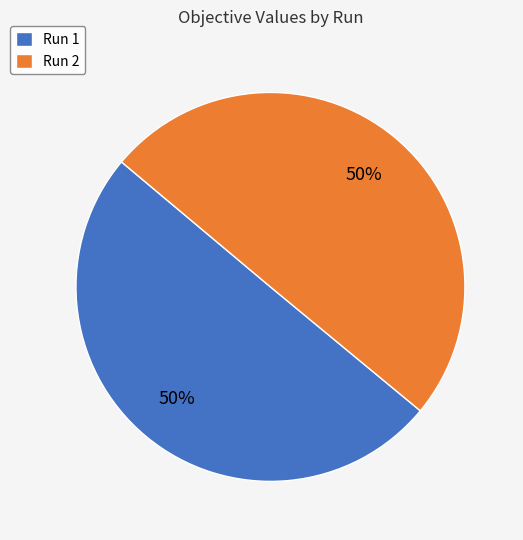

Count the number of slices in the pie.

2